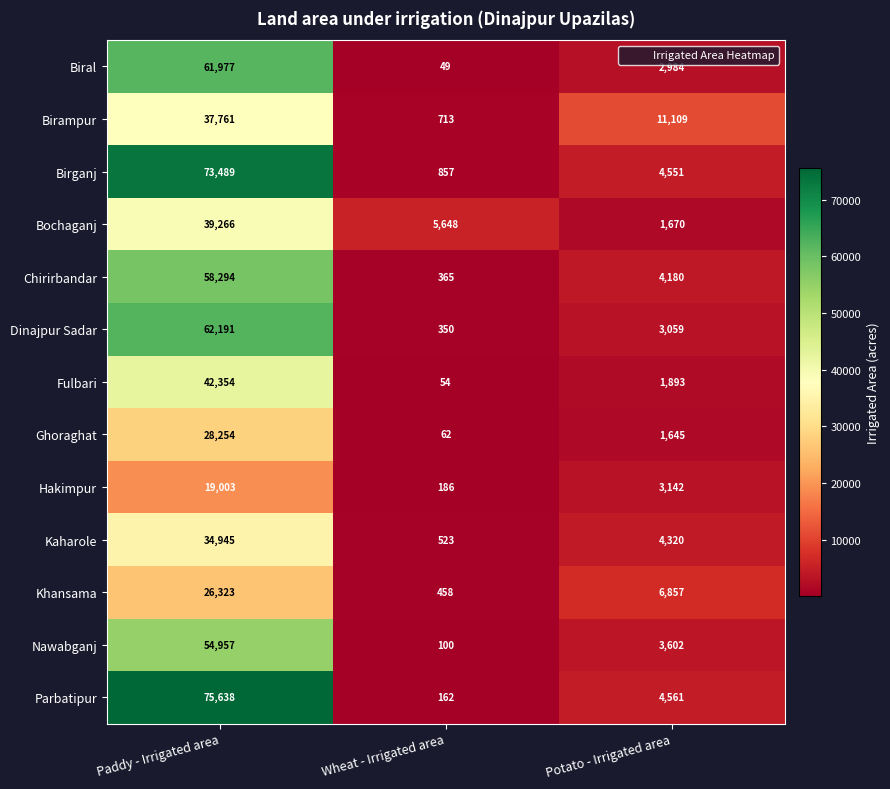

What is the total value across all series at Potato - Irrigated area?

53573